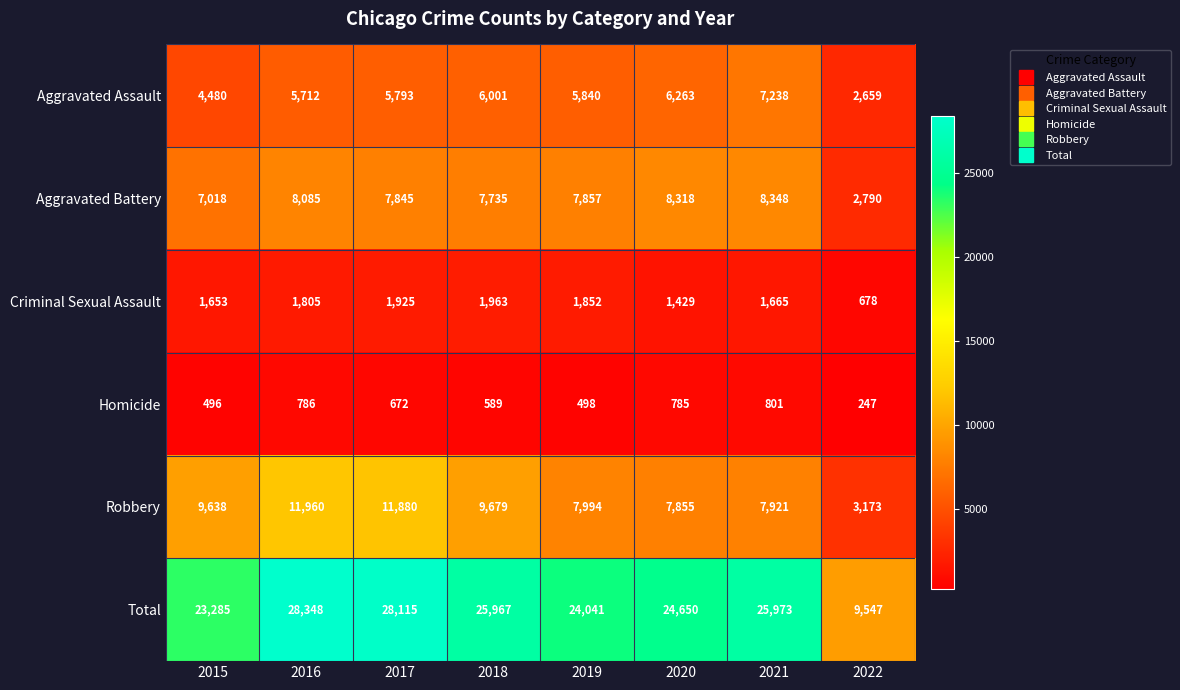

The Total series shows 7989 at 2018. True or false?

False